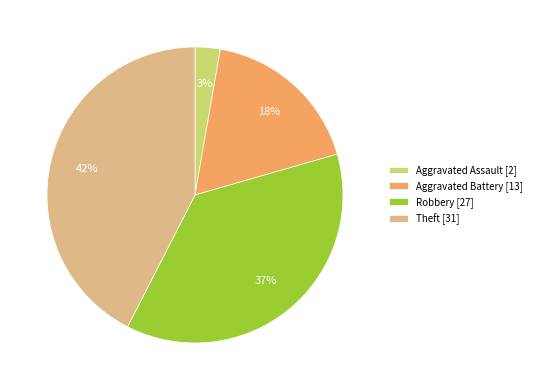

Does Aggravated Battery [13] account for over 50% of the chart?

No